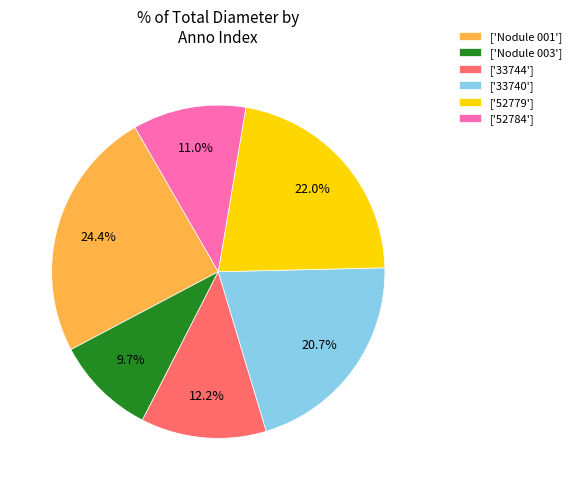

Which slice is the largest?

['Nodule 001']